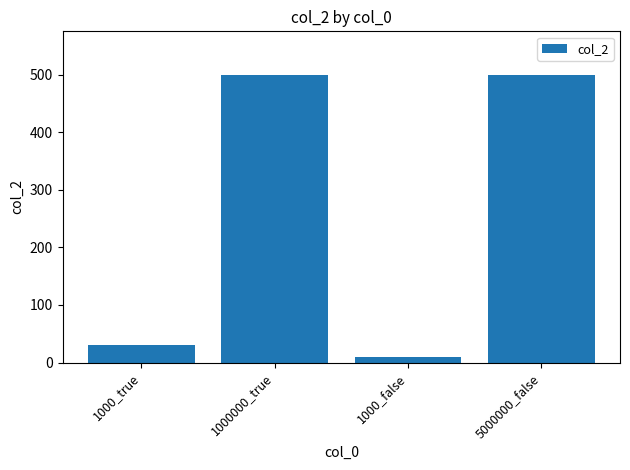

What is the label of the 3rd bar from the left?

1000_false